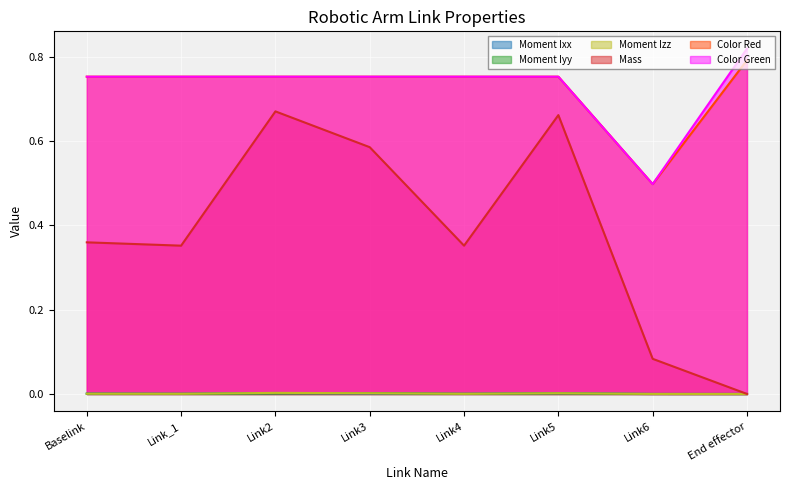

Reading left to right, extract all data points from this chart.

Moment Ixx: 0.0	0.0	0.0	0.0	0.0	0.0	0.0	0.0
Moment Iyy: 0.0	0.0	0.0	0.0	0.0	0.0	0.0	0.0
Moment Izz: 0.0	0.0	0.0	0.0	0.0	0.0	0.0	0.0
Mass: 0.4	0.4	0.7	0.6	0.4	0.7	0.1	0.0
Color Red: 0.8	0.8	0.8	0.8	0.8	0.8	0.5	0.8
Color Green: 0.8	0.8	0.8	0.8	0.8	0.8	0.5	0.8